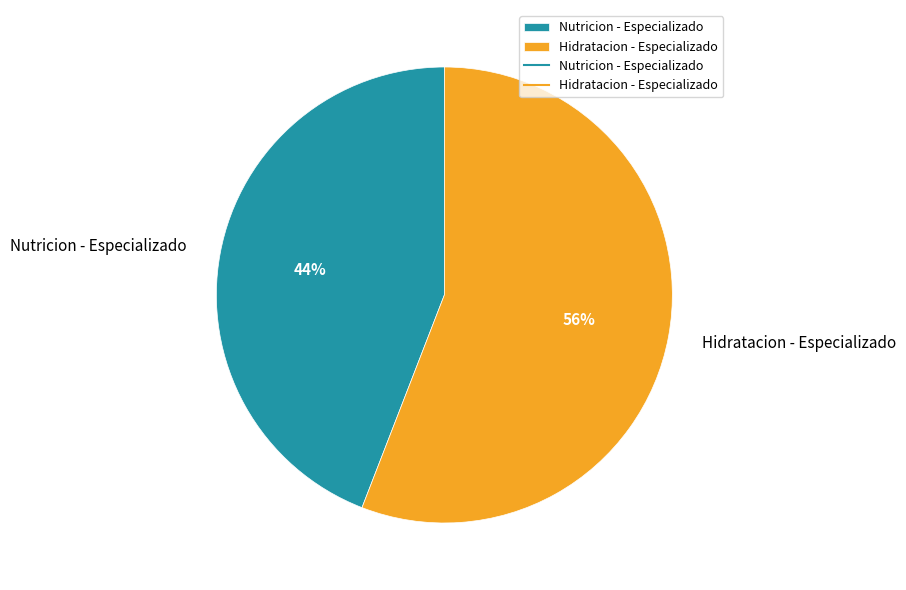

What percentage is the Nutricion - Especializado slice, to the nearest percent?

44%